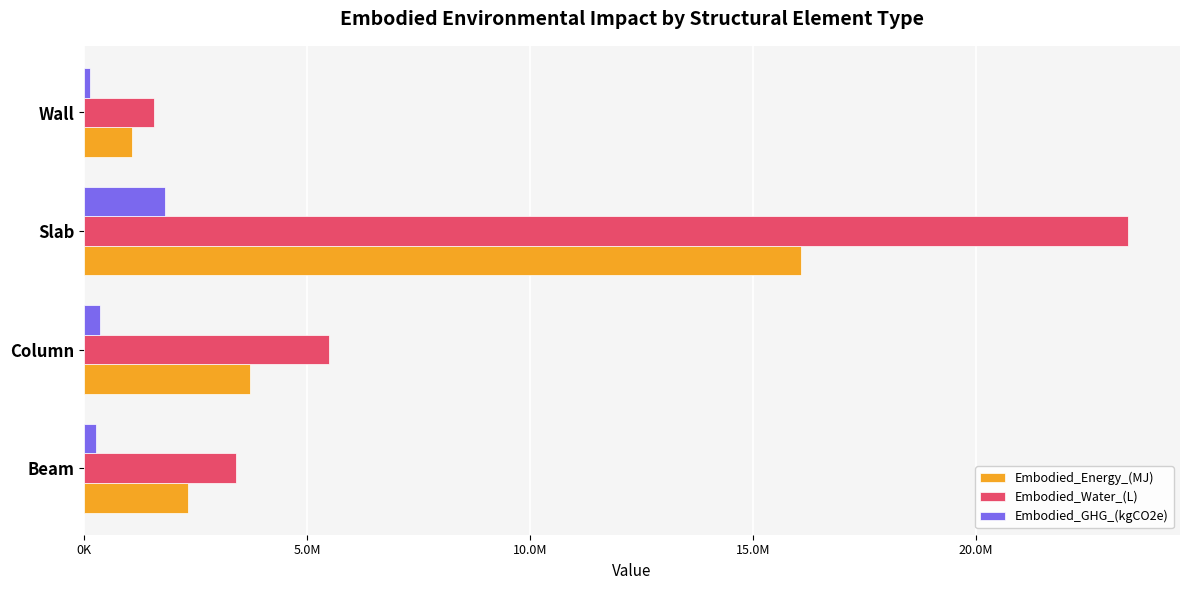

Which series has the largest total across all categories?

Embodied_Water_(L)